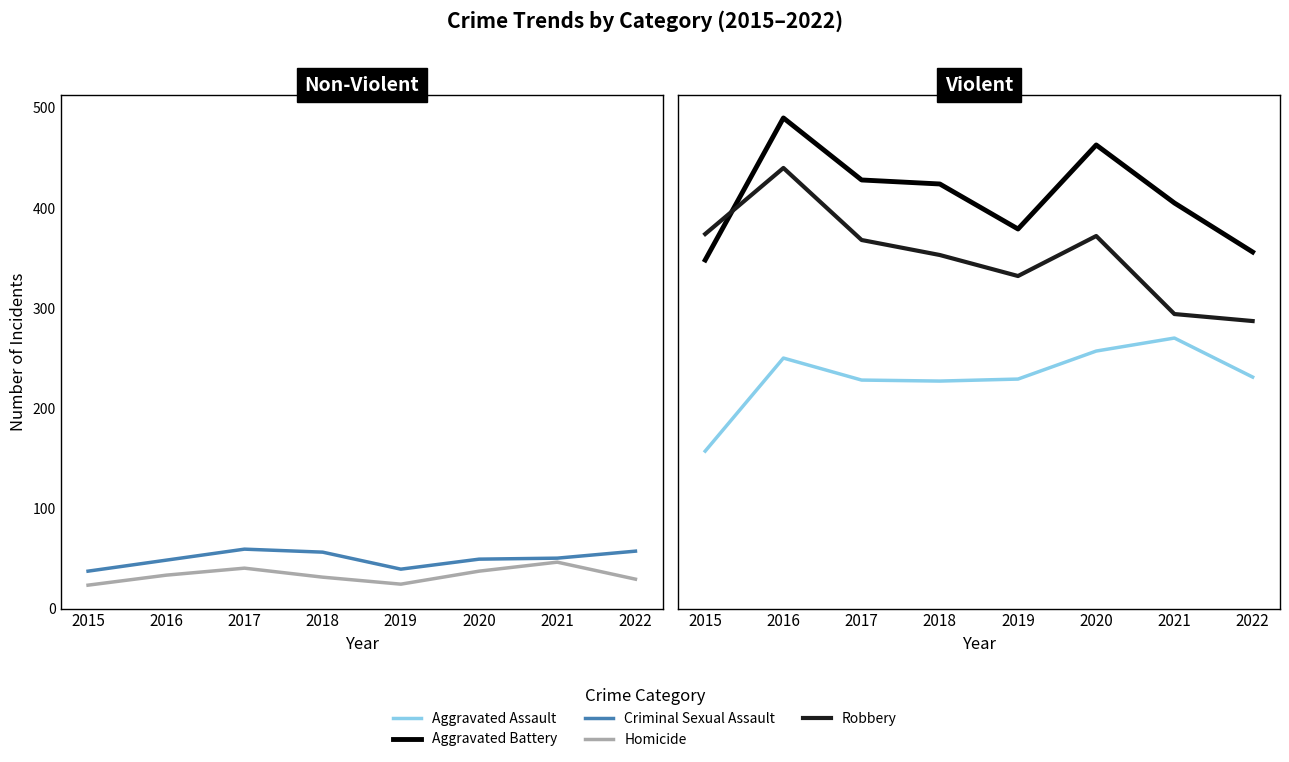

What is the spread (max minus min) of values at 2020?

426